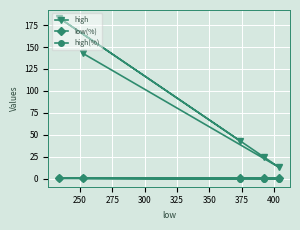

What are all the series names shown in the legend?

high, low(%), high(%)